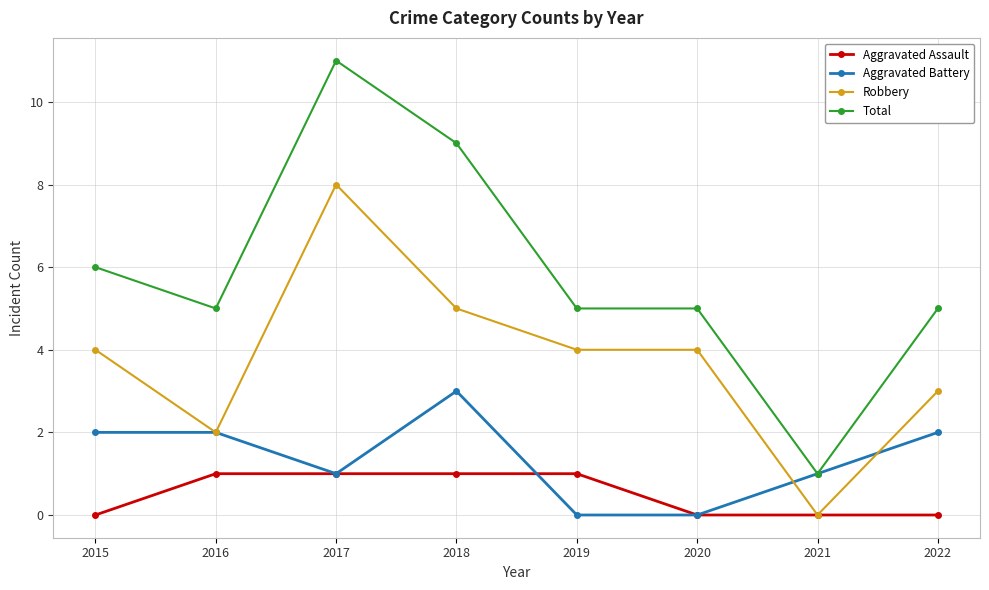

True or false: Total and Aggravated Assault cross at least once.

False